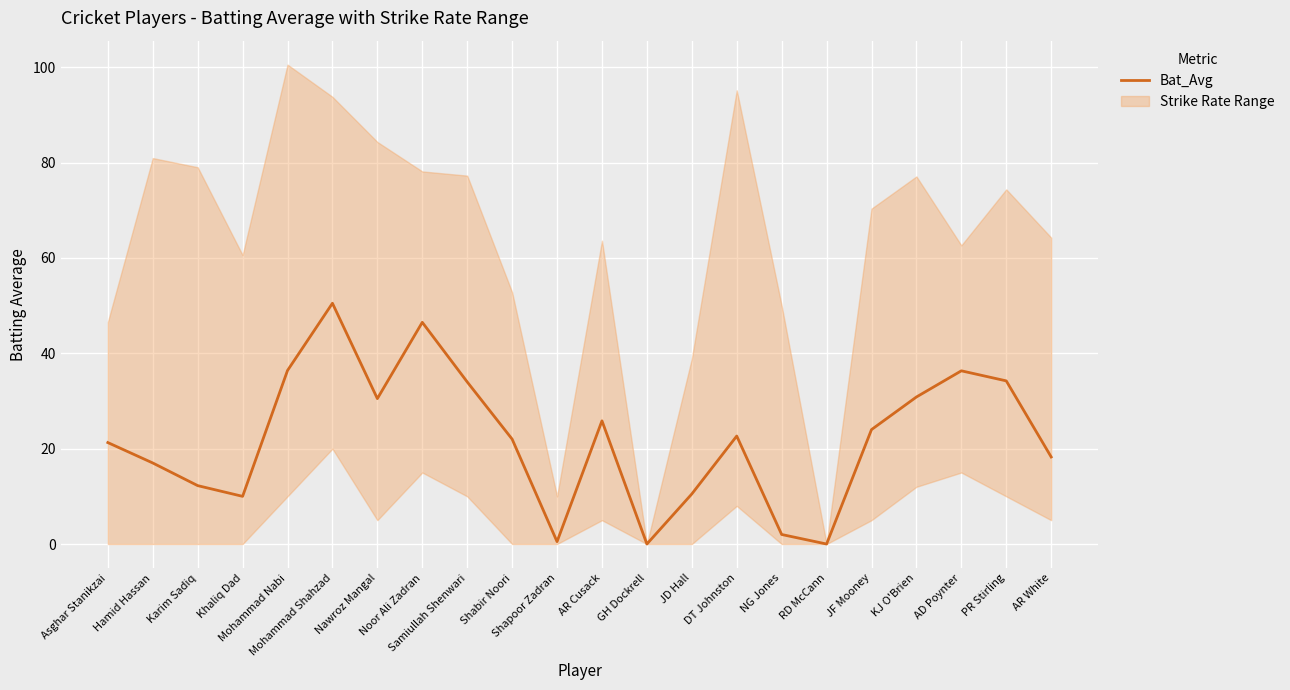

Reading left to right, transcribe all the data shown in this chart.

21.3	17.0	12.2	10.0	36.4	50.5	30.5	46.5	34.0	22.0	0.5	25.8	0.0	10.5	22.6	2.0	0.0	24.0	30.8	36.3	34.2	18.3